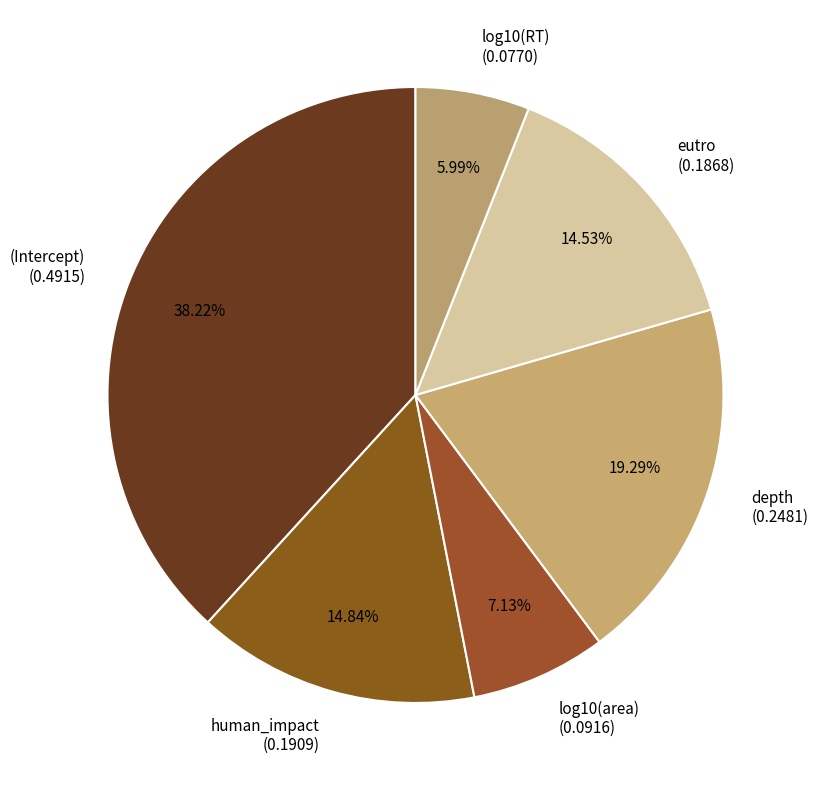

How many slices are in this pie chart?

6